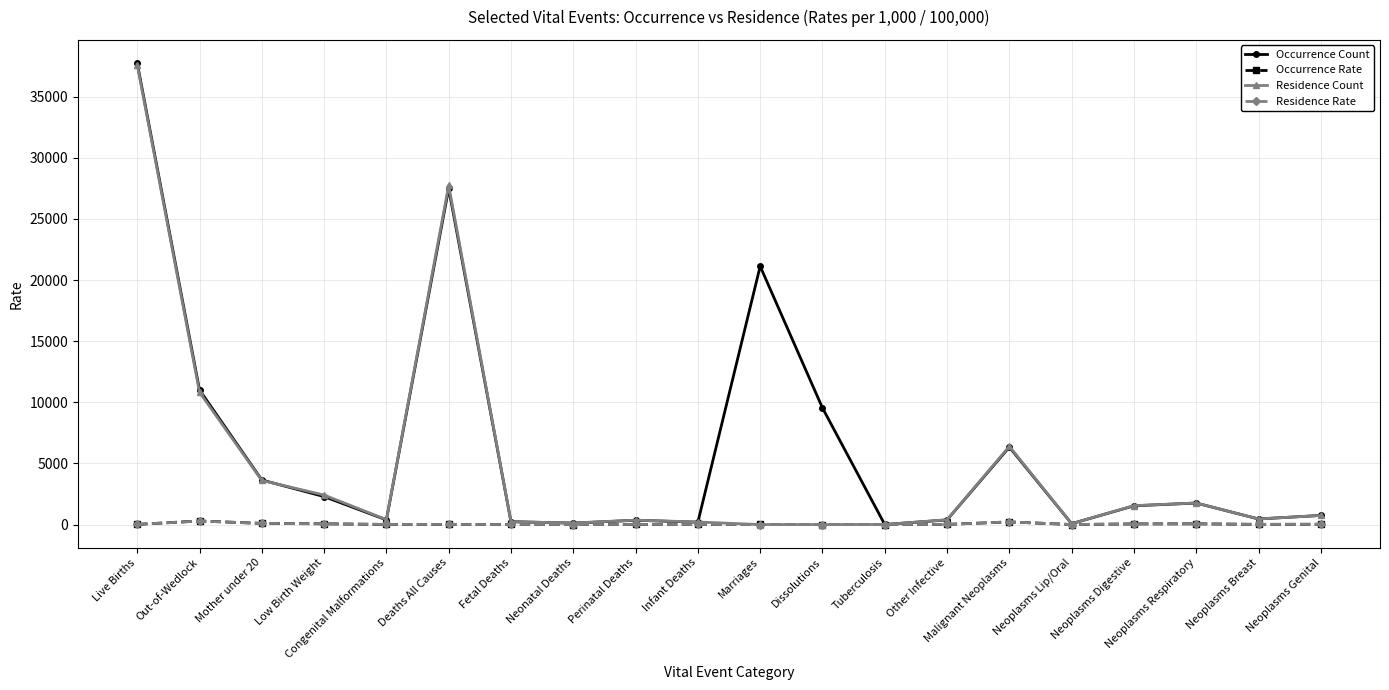

What is the difference between the second highest and minimum values in the Residence Rate series?

218.9